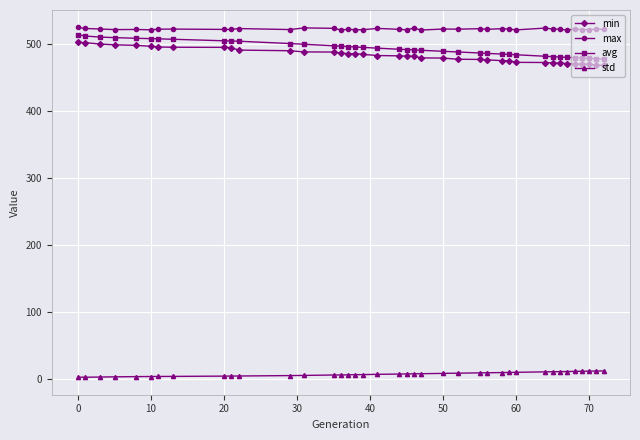

What is the maximum value shown in the chart?

524.9